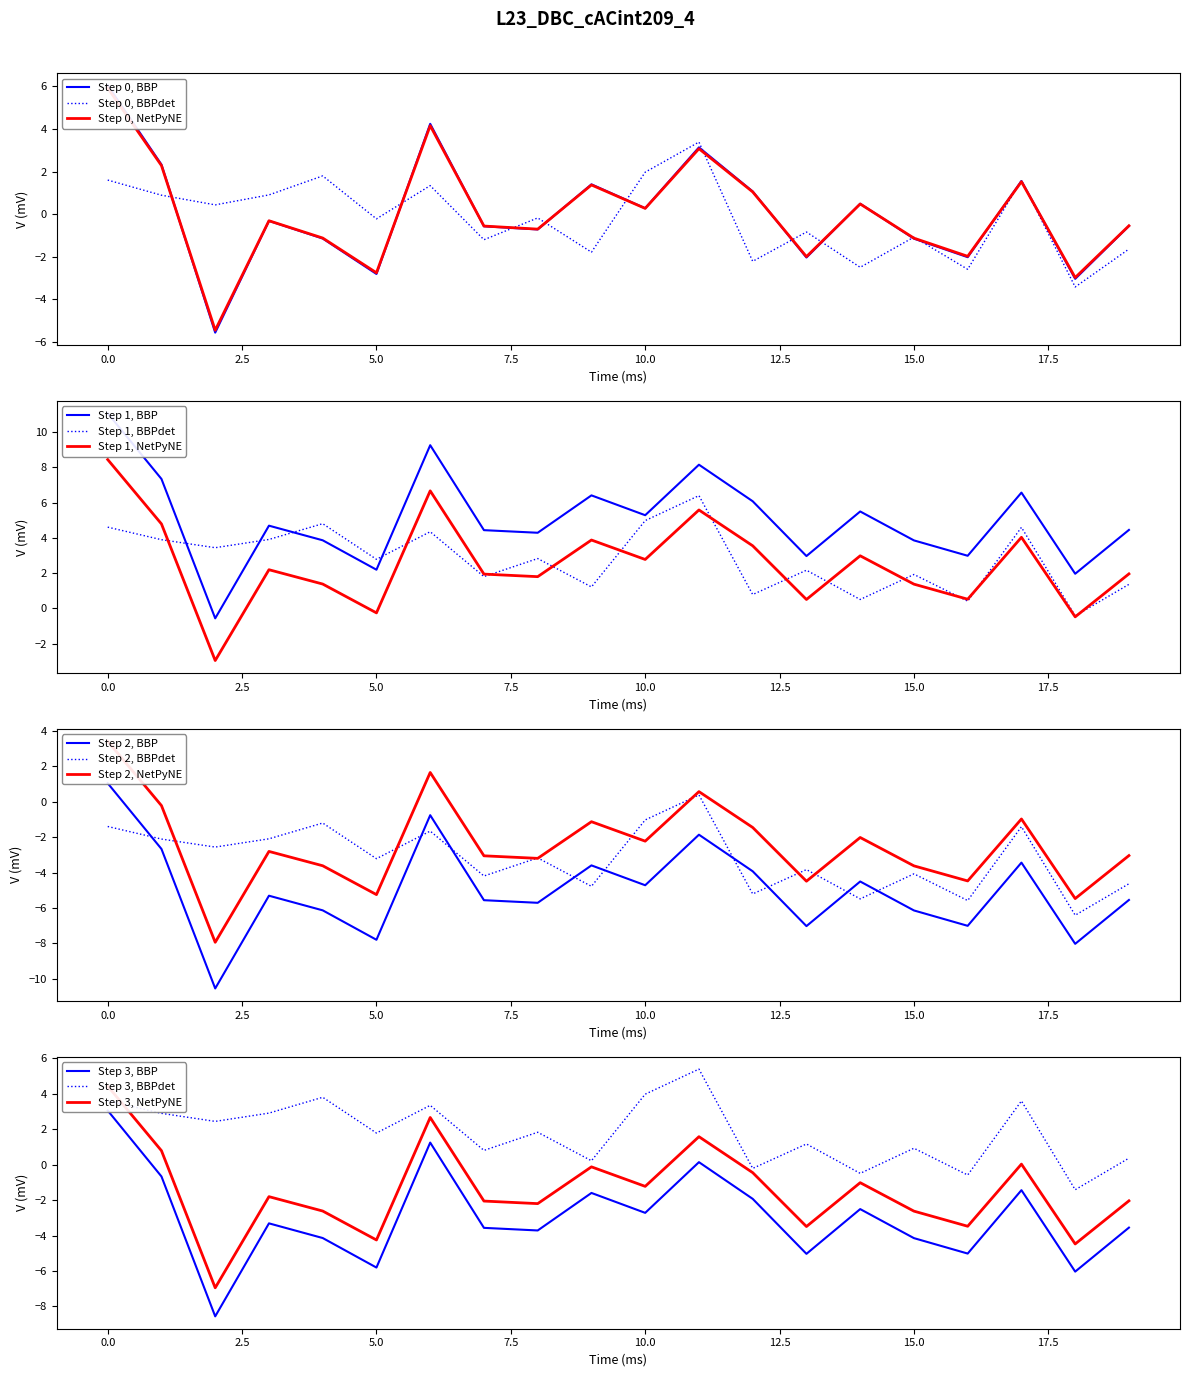

True or false: col_0 has more than 2 points higher than both neighbors.

True